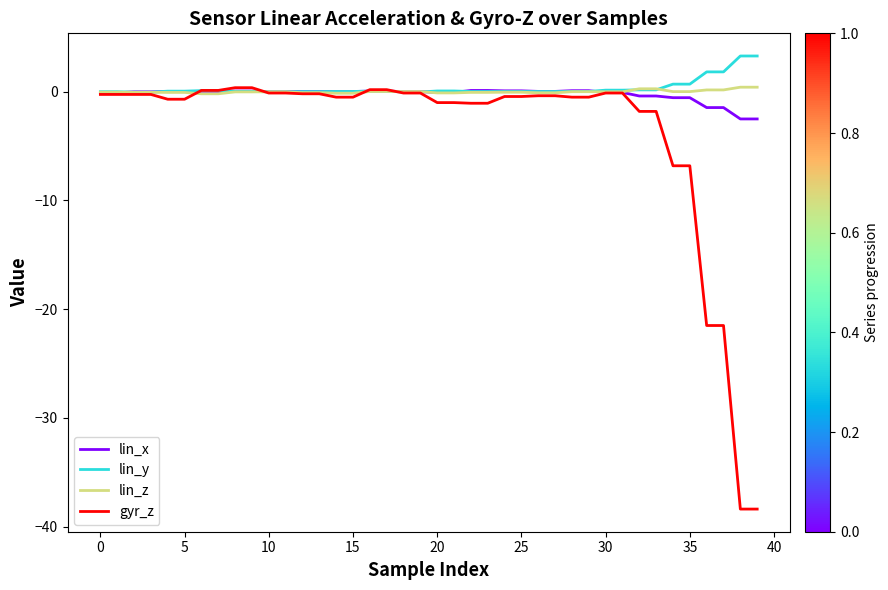

After their last crossing, which series has the higher values: lin_z or lin_y?

lin_y